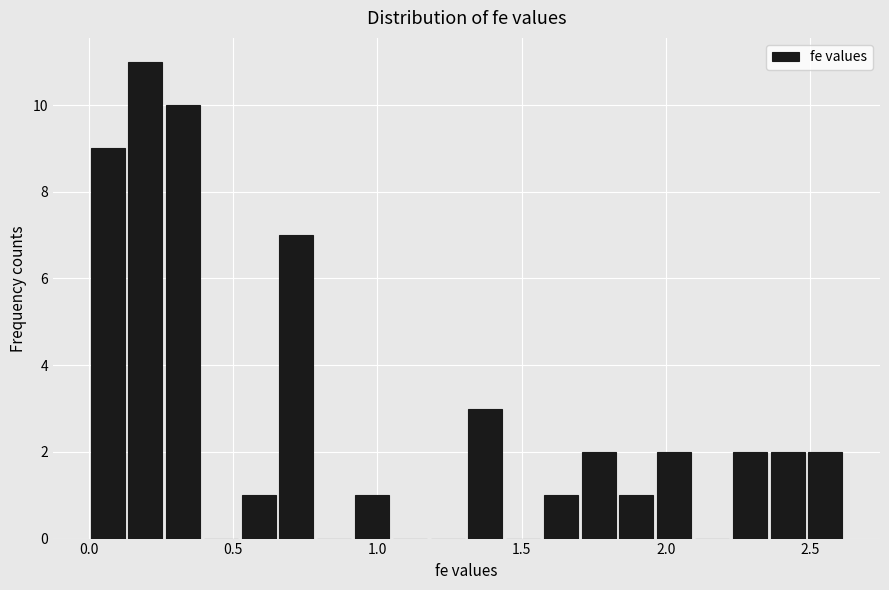

Around what value on the x-axis is the tallest bar? Give the approximate position of its centre, as read against the axis.

0.20